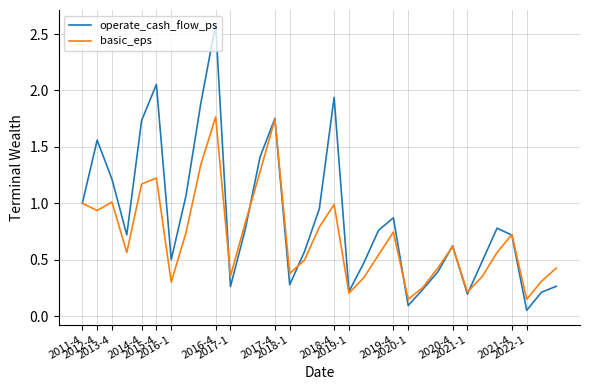

Which series has the widest spread of values?

operate_cash_flow_ps